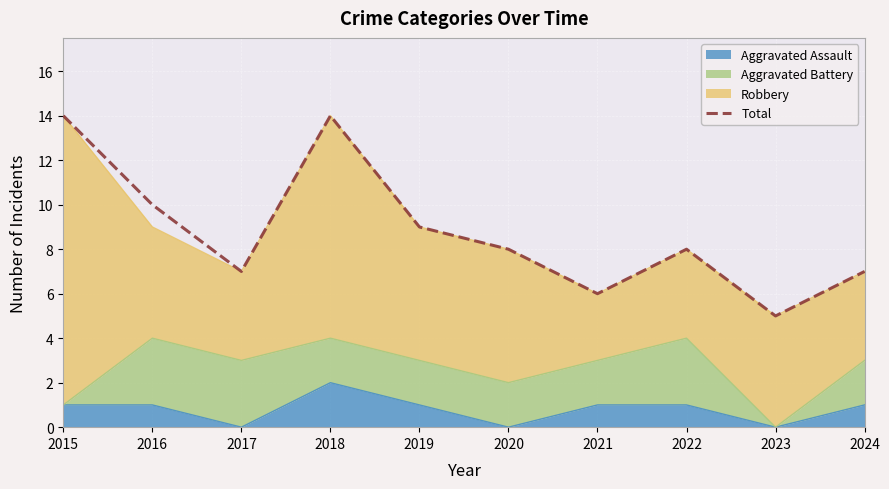

Approximately how many times larger is the value at 2021 compared to 2023?

1.2